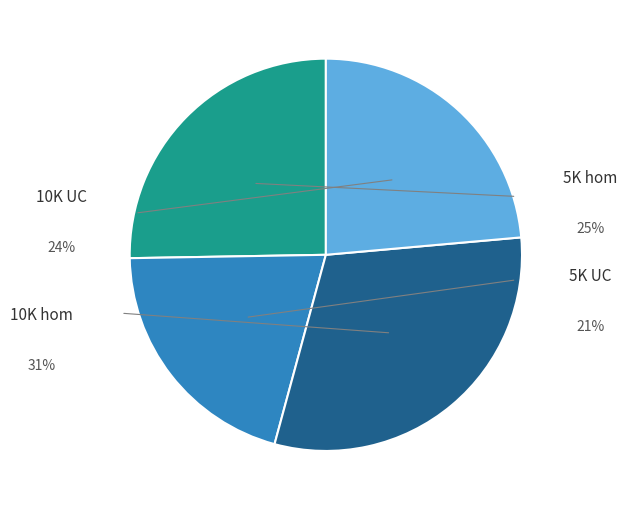

Count the number of slices in the pie.

4